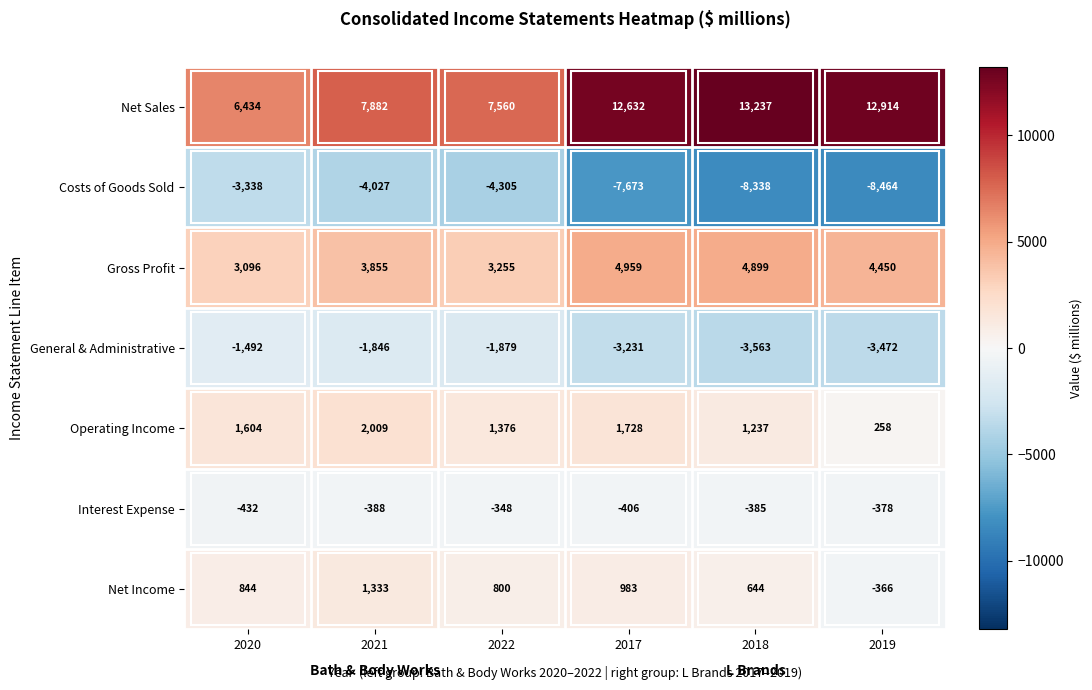

What is the greatest value displayed?

13237